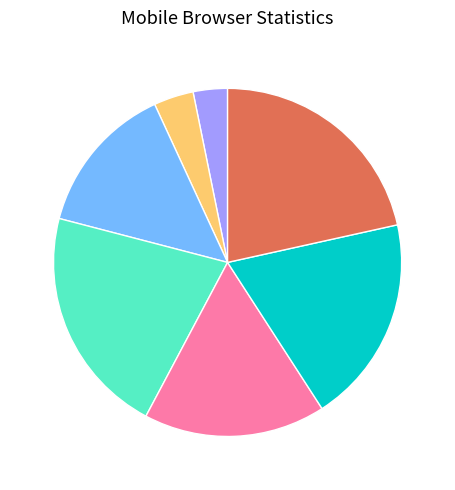

Is there a majority slice in this chart?

No